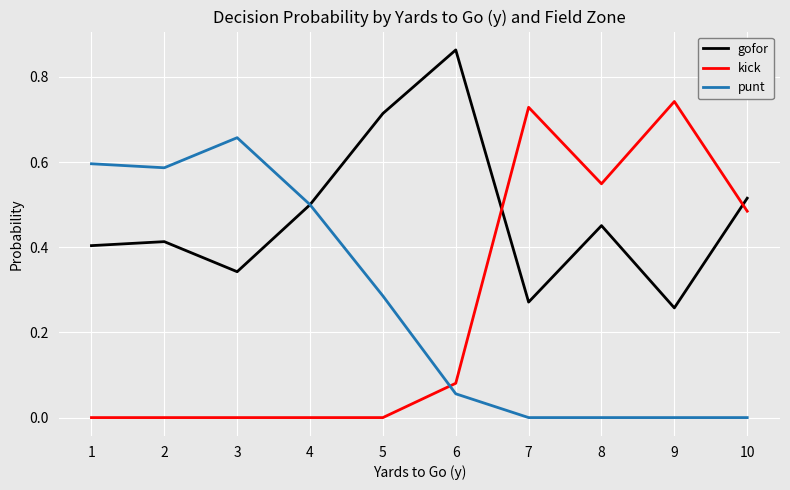

How many categories are shown in the chart?

10